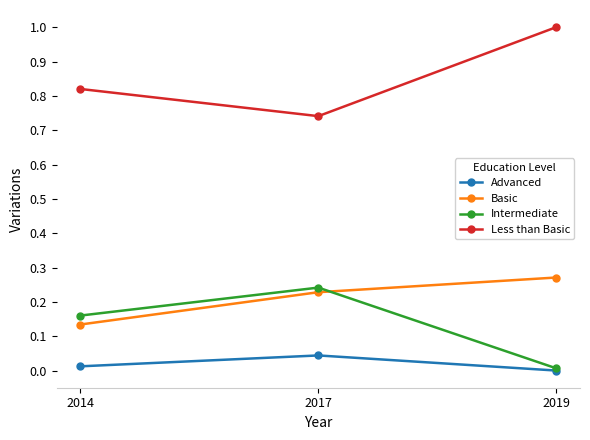

Which category has the lowest value in the Intermediate series?

2019